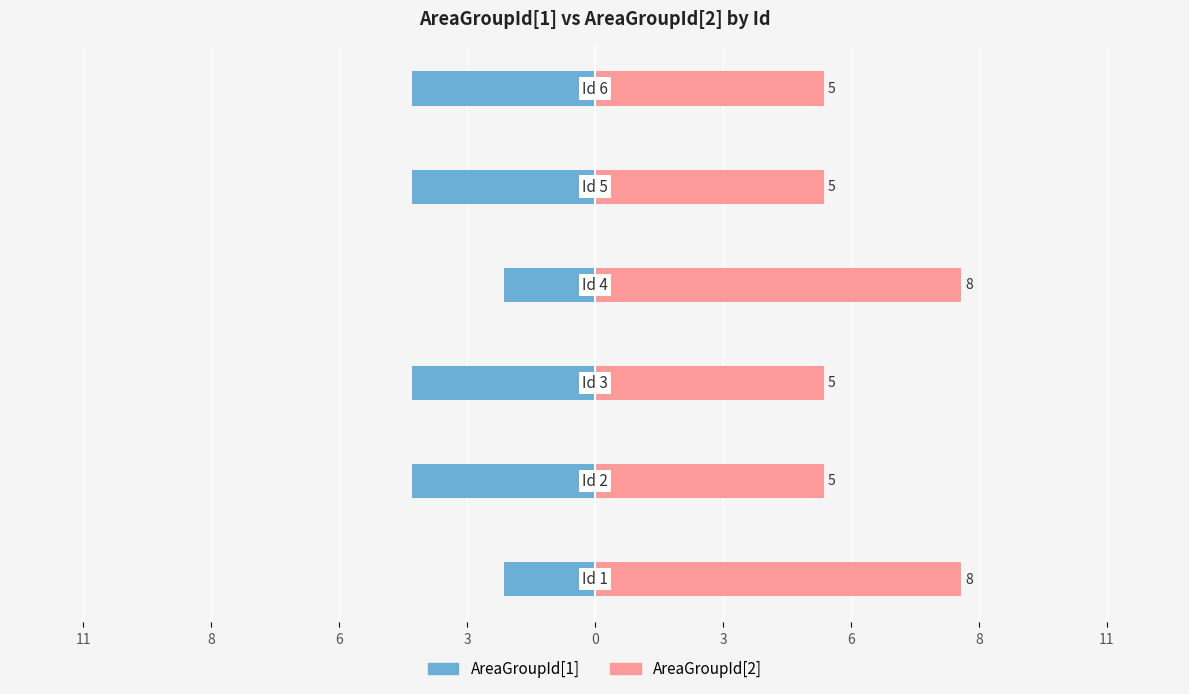

What is the maximum value for AreaGroupId[2]?

8